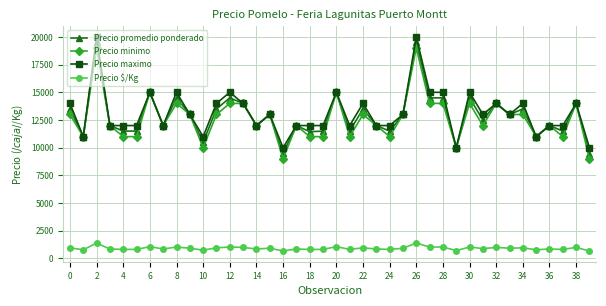

What is the minimum value for Precio minimo?

9000